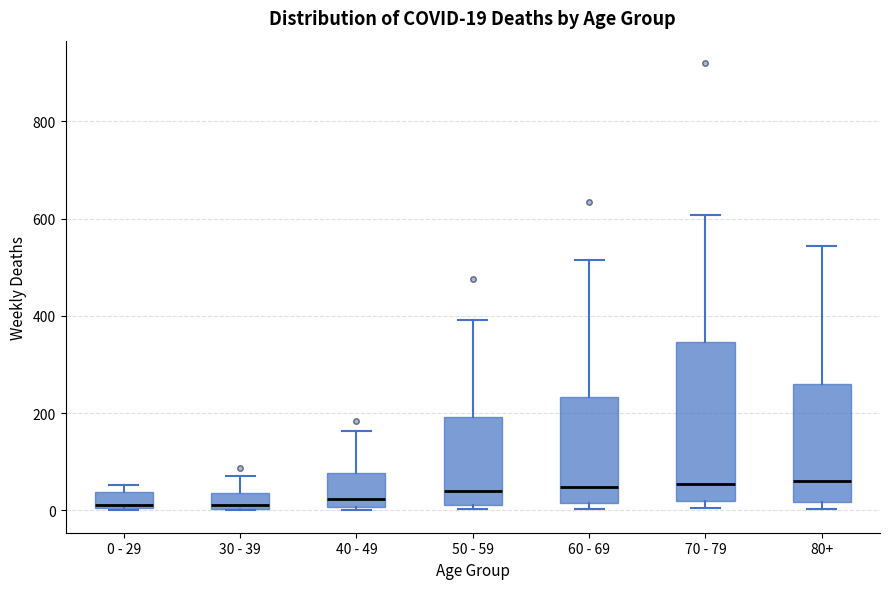

Which box is the tallest, from its lower edge to its upper edge?

70 - 79